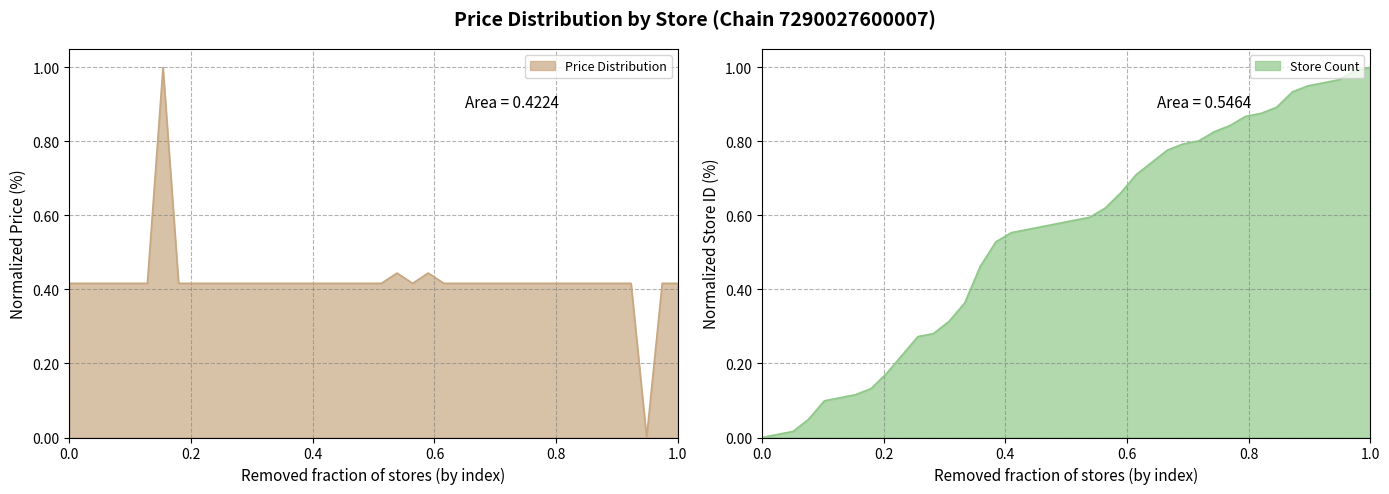

Reading right to left, extract all data points from this chart.

Price Distribution: 0.4	0.4	0.0	0.4	0.4	0.4	0.4	0.4	0.4	0.4	0.4	0.4	0.4	0.4	0.4	0.4	0.4	0.4	0.4	0.4	0.4	0.4	0.4	0.4	0.4	0.4	0.4	0.4	0.4	0.4	0.4	0.4	0.4	1.0	0.4	0.4	0.4	0.4	0.4	0.4
Store Count: 1.0	1.0	1.0	1.0	1.0	0.9	0.9	0.9	0.9	0.8	0.8	0.8	0.8	0.8	0.7	0.7	0.7	0.6	0.6	0.6	0.6	0.6	0.6	0.6	0.5	0.5	0.4	0.3	0.3	0.3	0.2	0.2	0.1	0.1	0.1	0.1	0.0	0.0	0.0	0.0